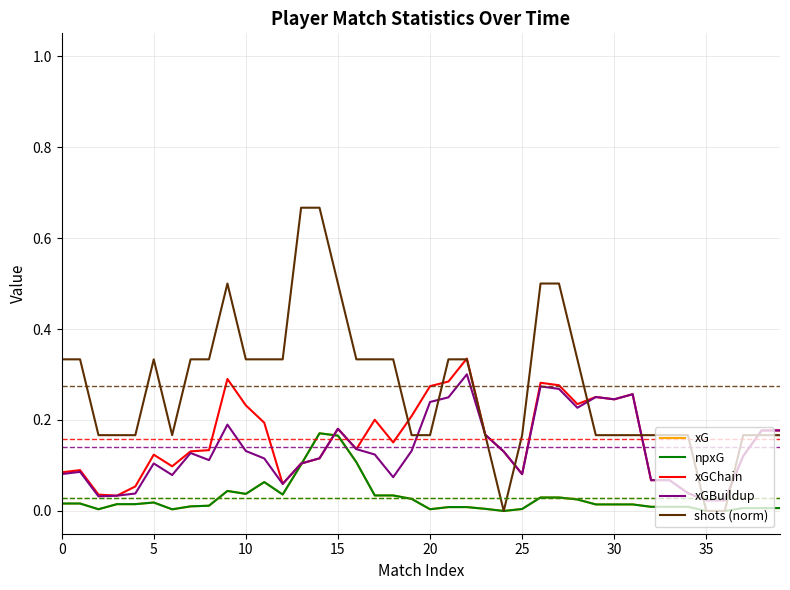

Does the chart have visible grid lines?

Yes